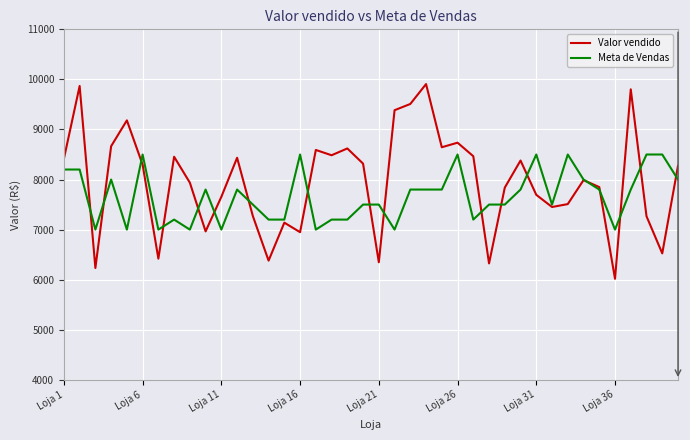

Which series has the largest total across all categories?

Valor vendido